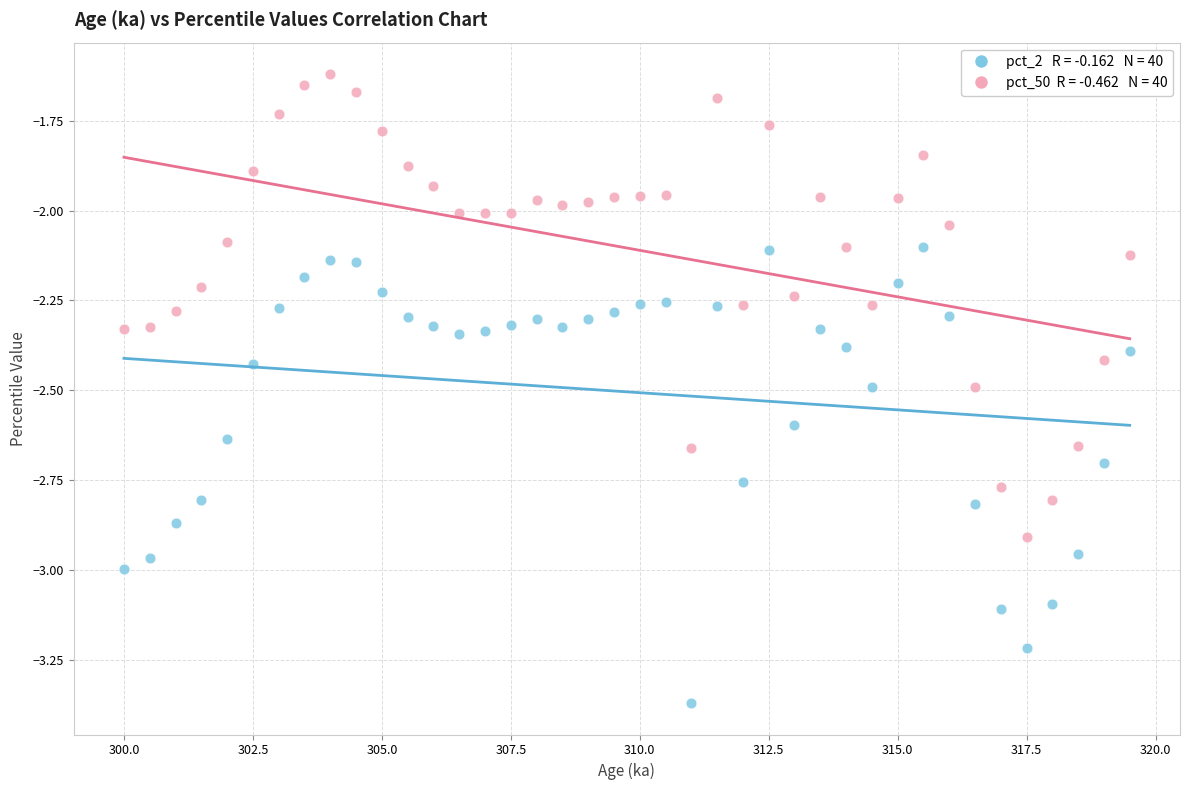

How many data points are displayed?

80